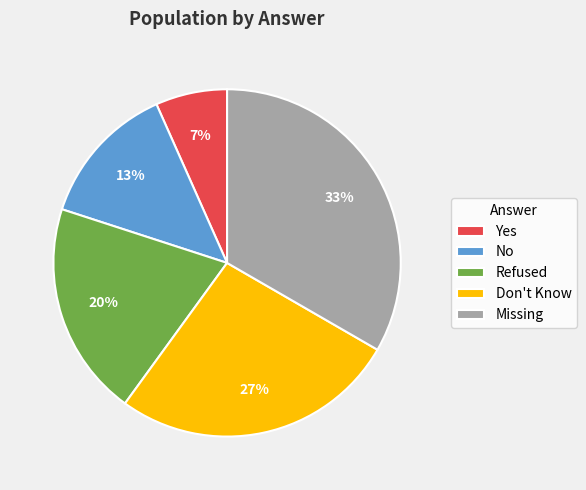

Approximately how many times larger is the value at Missing compared to No?

2.5